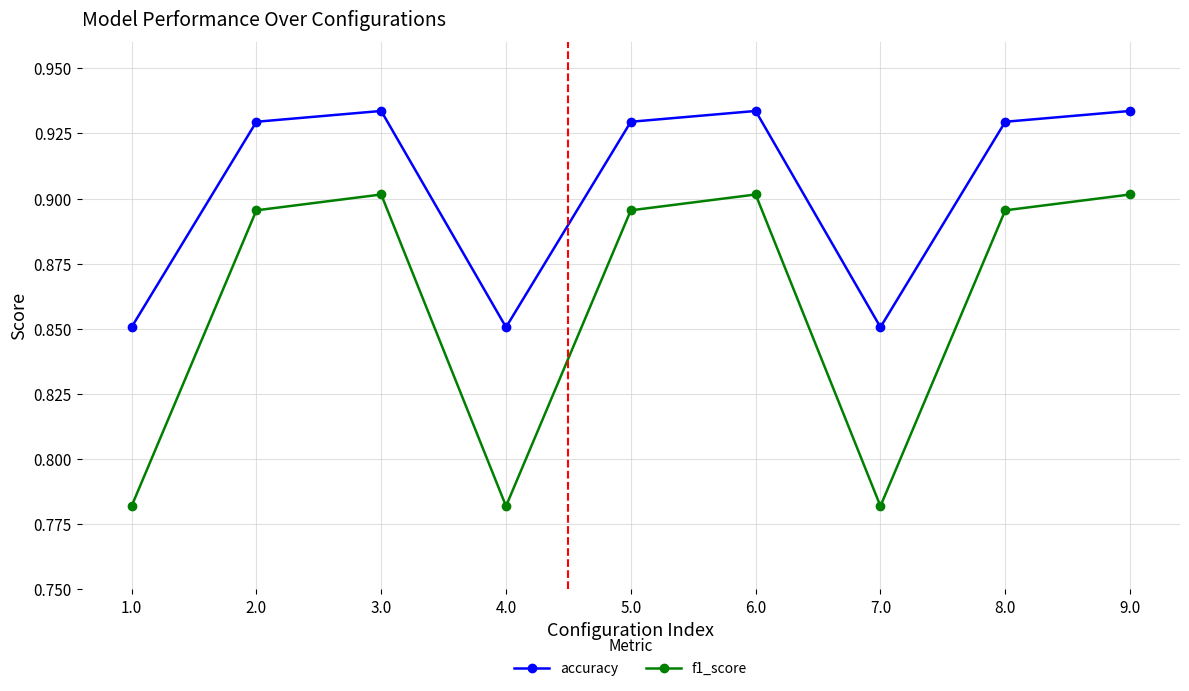

List the series in order of their peak value, lowest first.

f1_score, accuracy